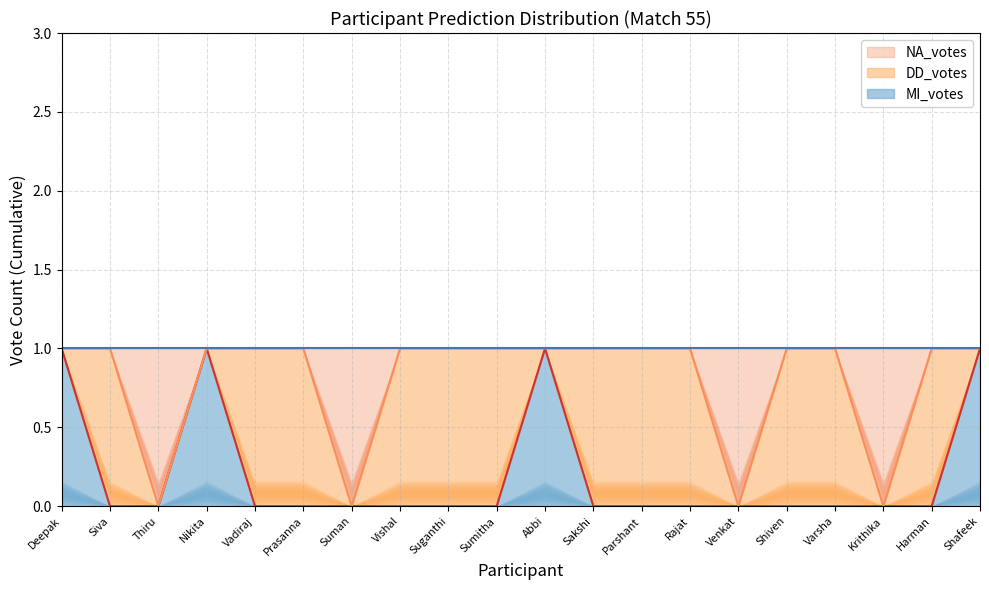

Which category has the lowest value in the MI_votes series?

Siva